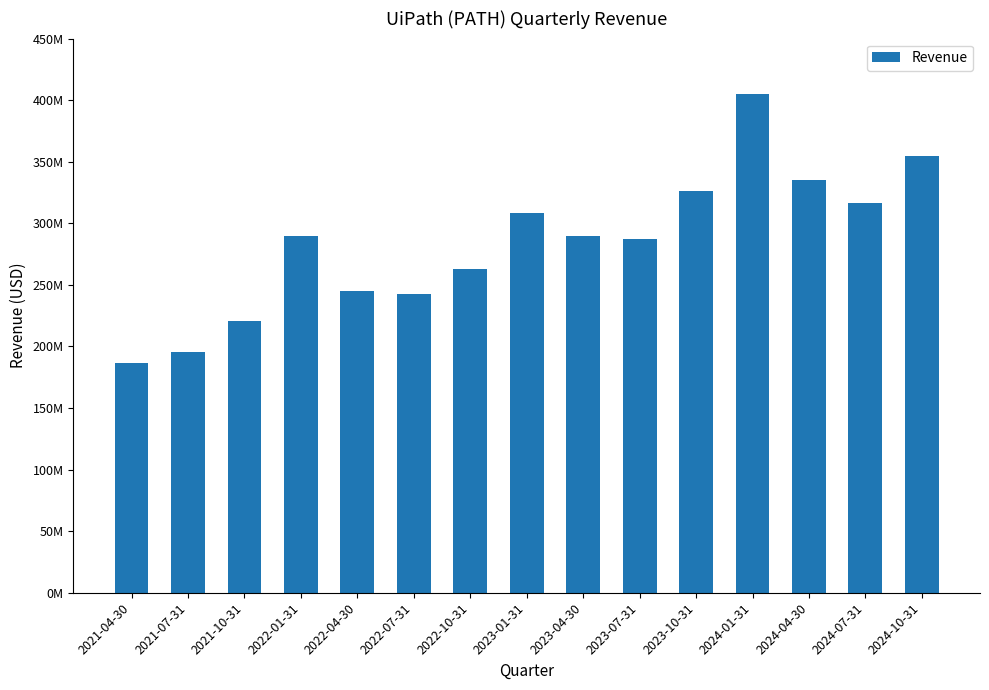

Where does the data first go above 289588000?

2022-01-31